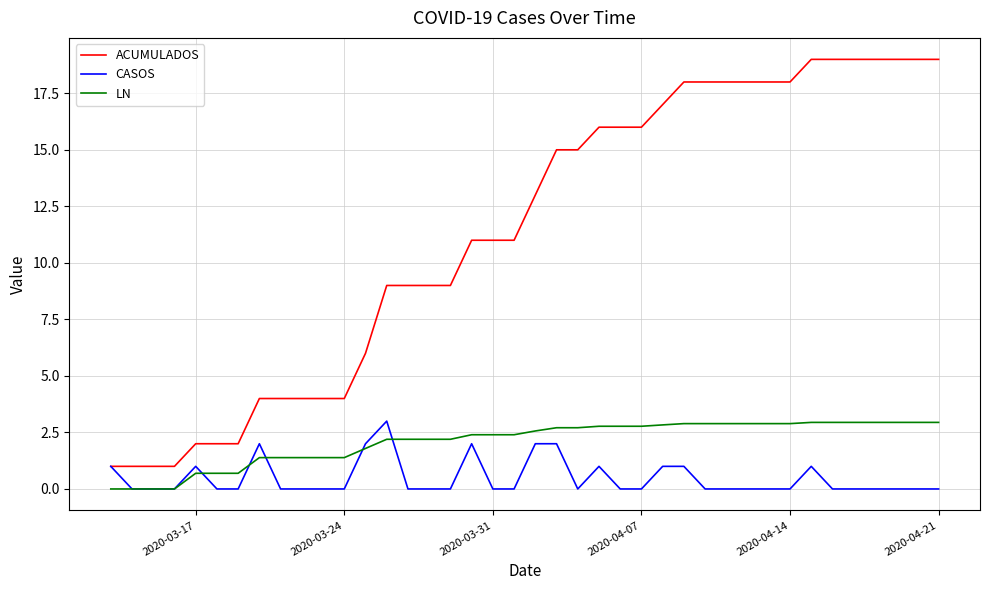

True or false: ACUMULADOS and LN intersect in this chart.

False